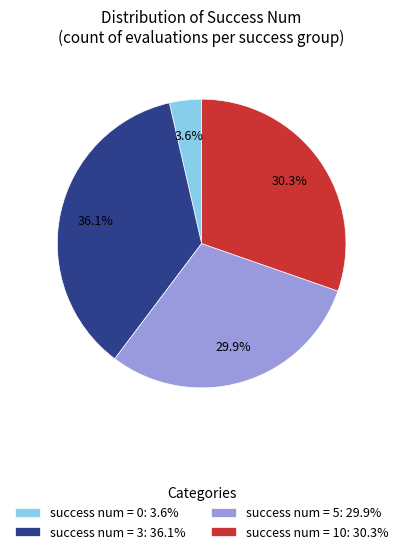

Does success num = 3: 36.1% represent more than half of the total?

No